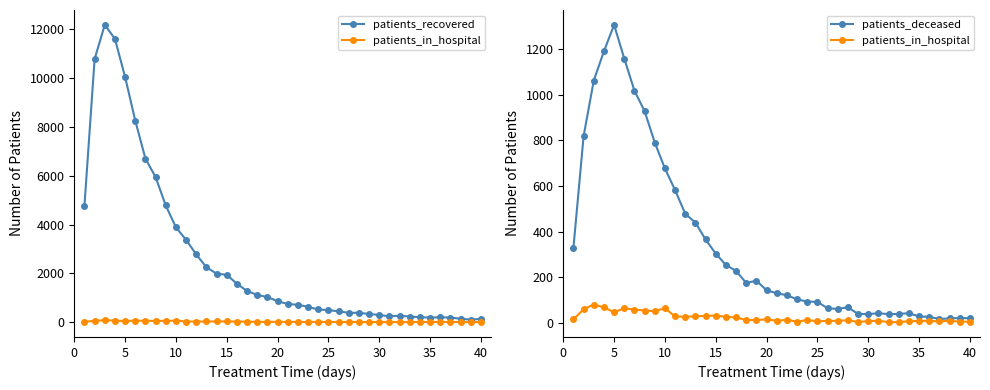

True or false: patients_recovered and patients_in_hospital cross at least once.

False